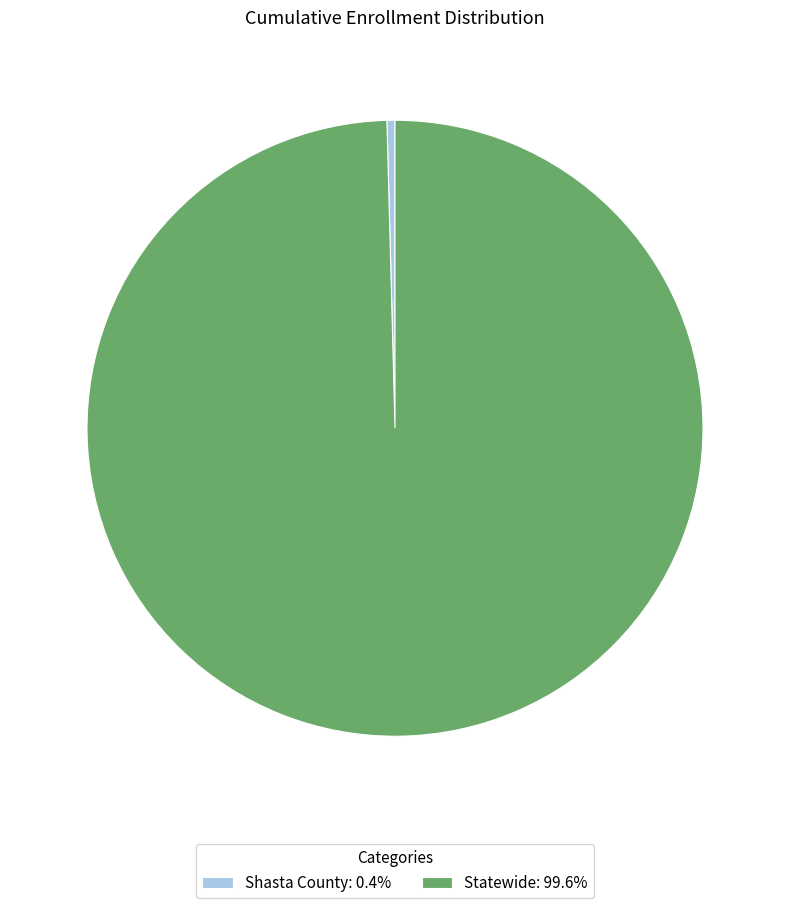

Is the sum of Shasta County: 0.4% and Statewide: 99.6% greater than half?

Yes